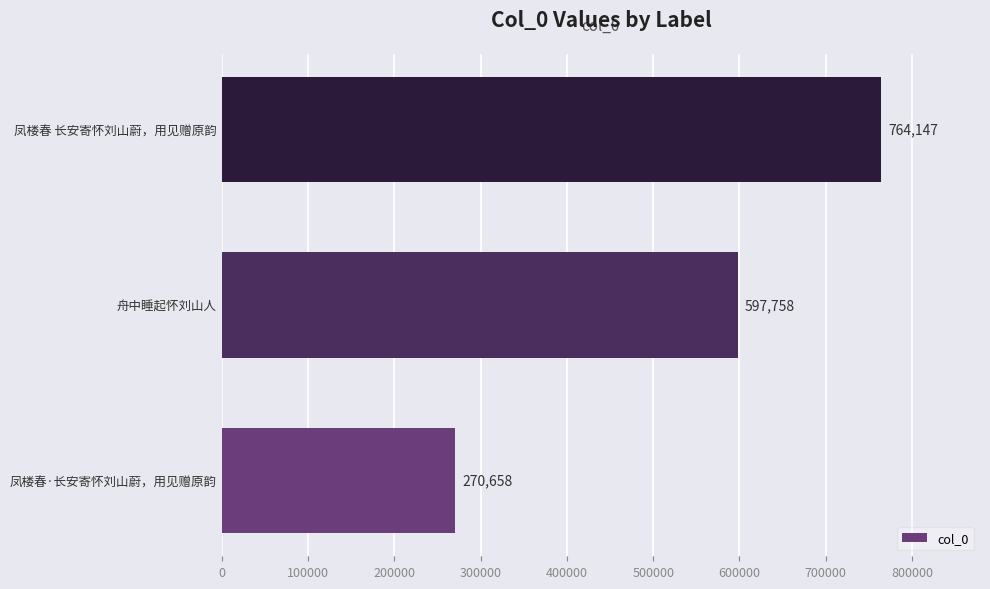

How many bars are there in total?

3